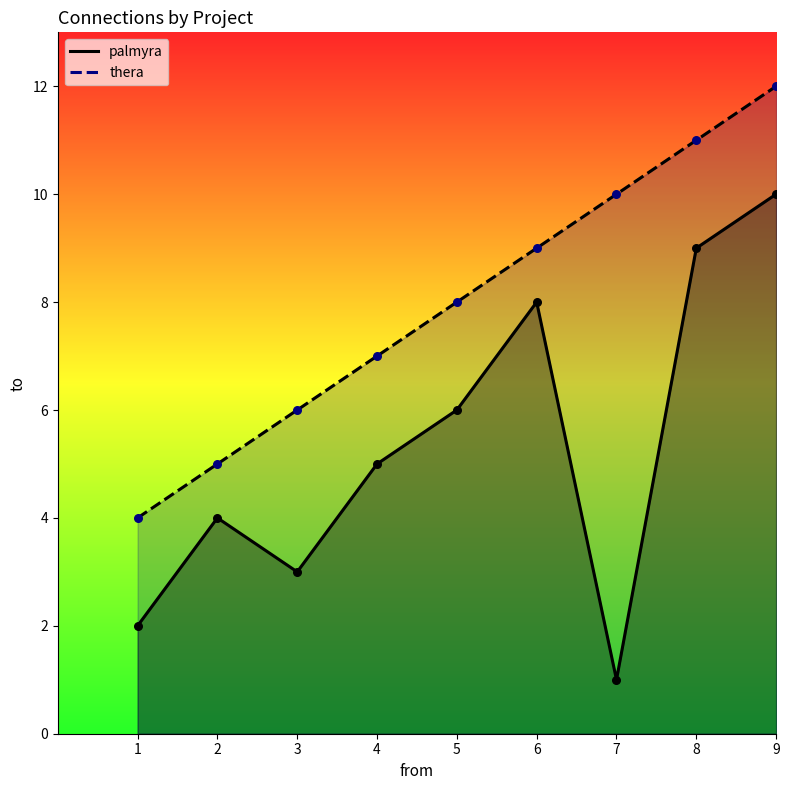

At which category is the sum across all series the highest?

9